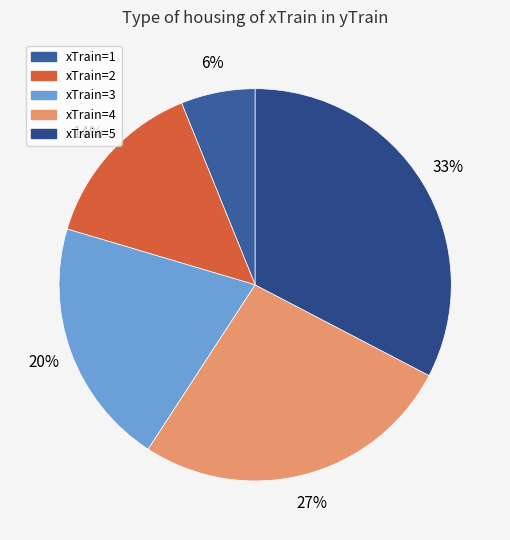

Which category has the biggest portion of the pie?

5